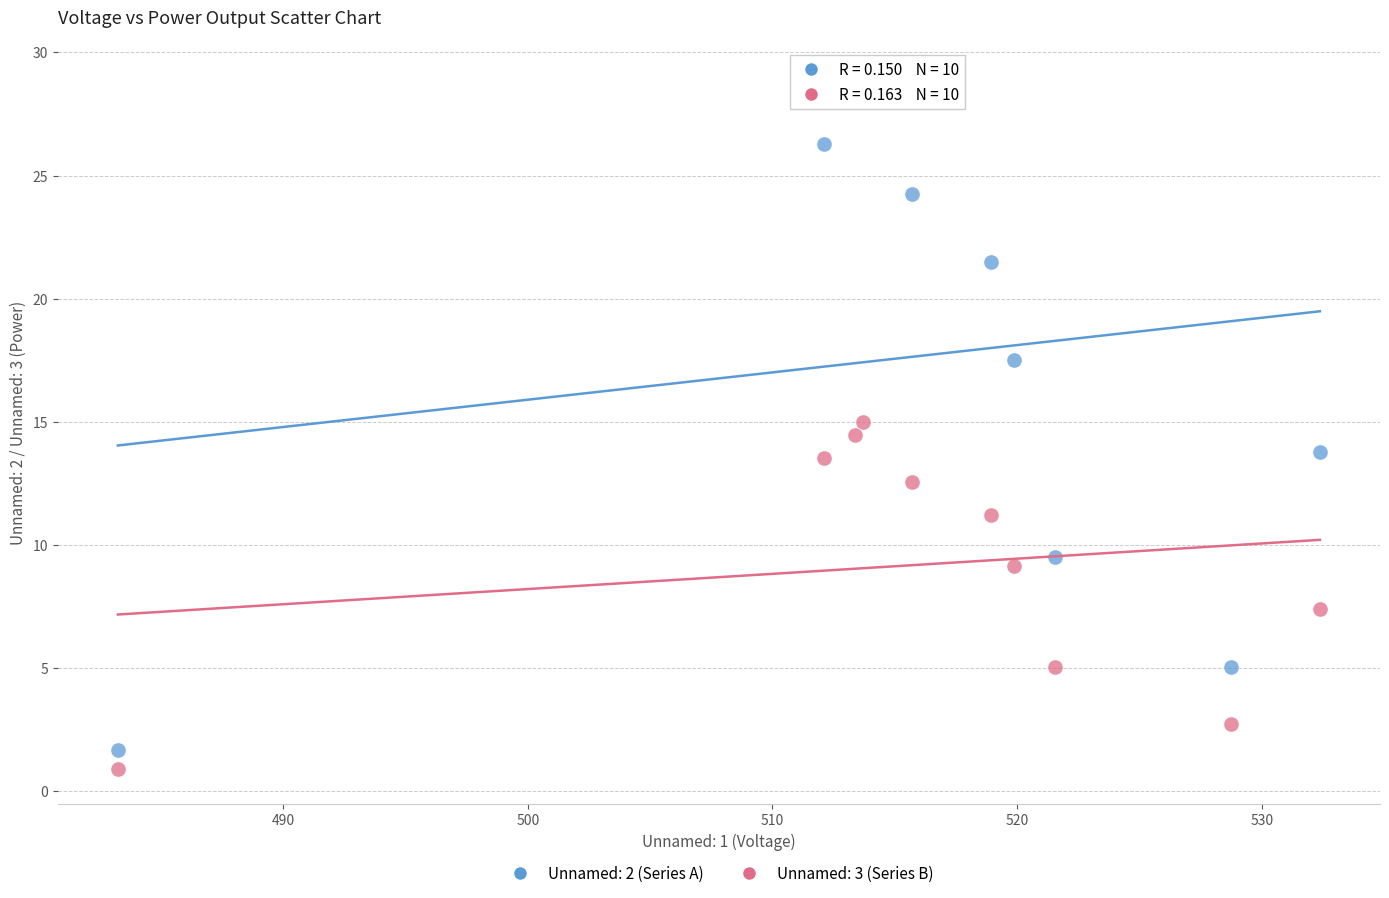

Which series reaches the maximum Y coordinate?

Unnamed: 2 (Series A)